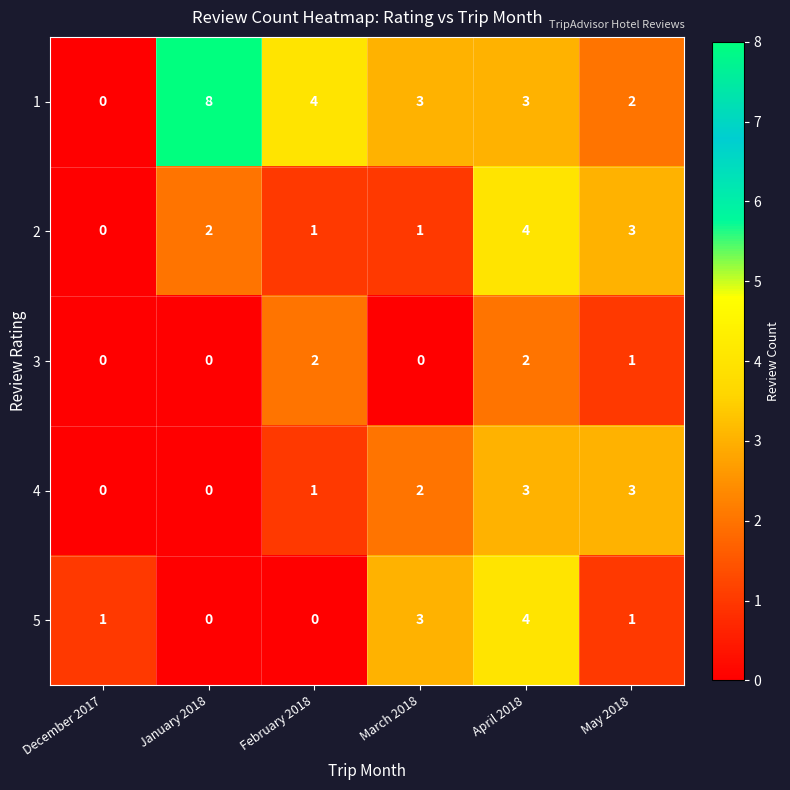

What is the difference between the maximum and second lowest values in the 5 series?

4